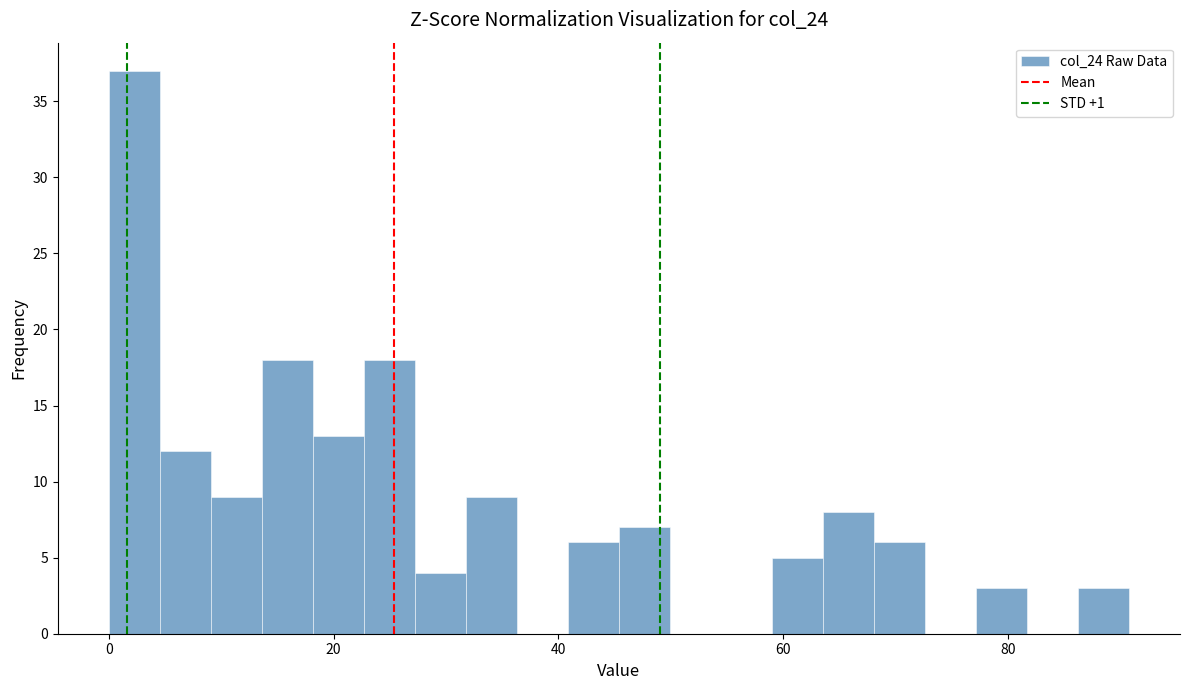

Read against the x-axis, roughly where is the centre of the tallest bar?

2